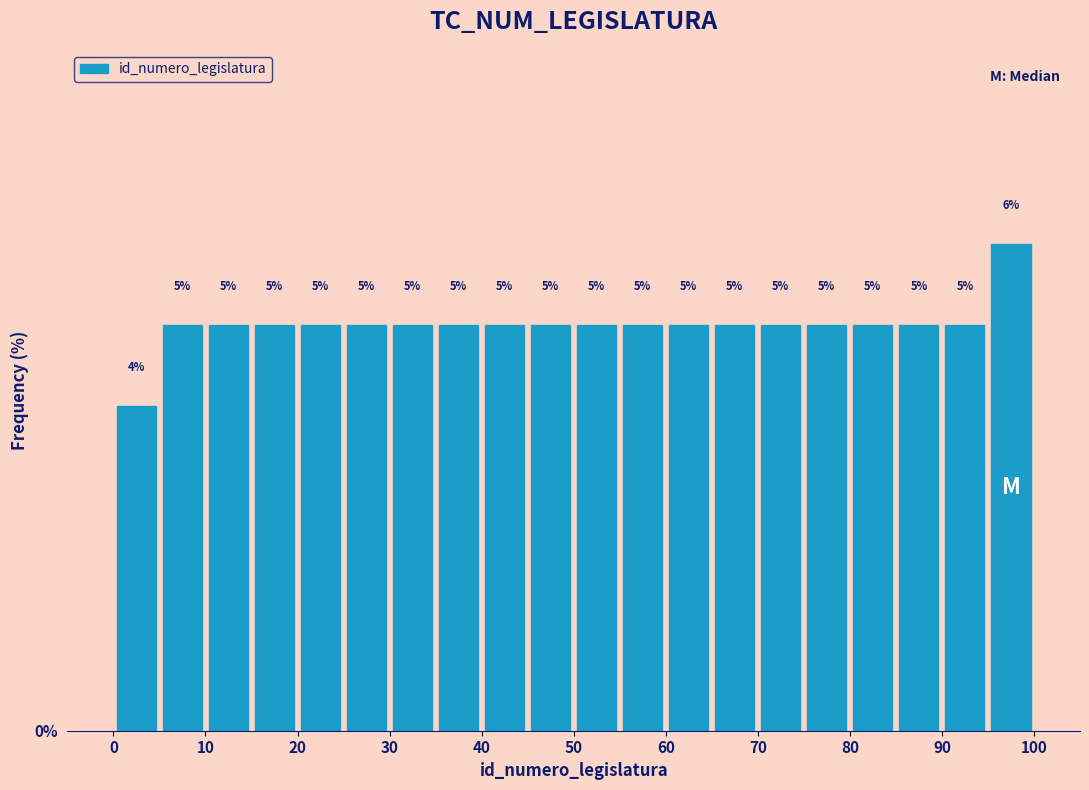

Reading left to right, list every bar in this chart as the range it spans on the x-axis followed by its height.

0 to 5: 4
5 to 10: 5
10 to 15: 5
15 to 20: 5
20 to 25: 5
25 to 30: 5
30 to 35: 5
35 to 40: 5
40 to 45: 5
45 to 50: 5
50 to 55: 5
55 to 60: 5
60 to 65: 5
65 to 70: 5
70 to 75: 5
75 to 80: 5
80 to 85: 5
85 to 90: 5
90 to 95: 5
95 to 100: 6